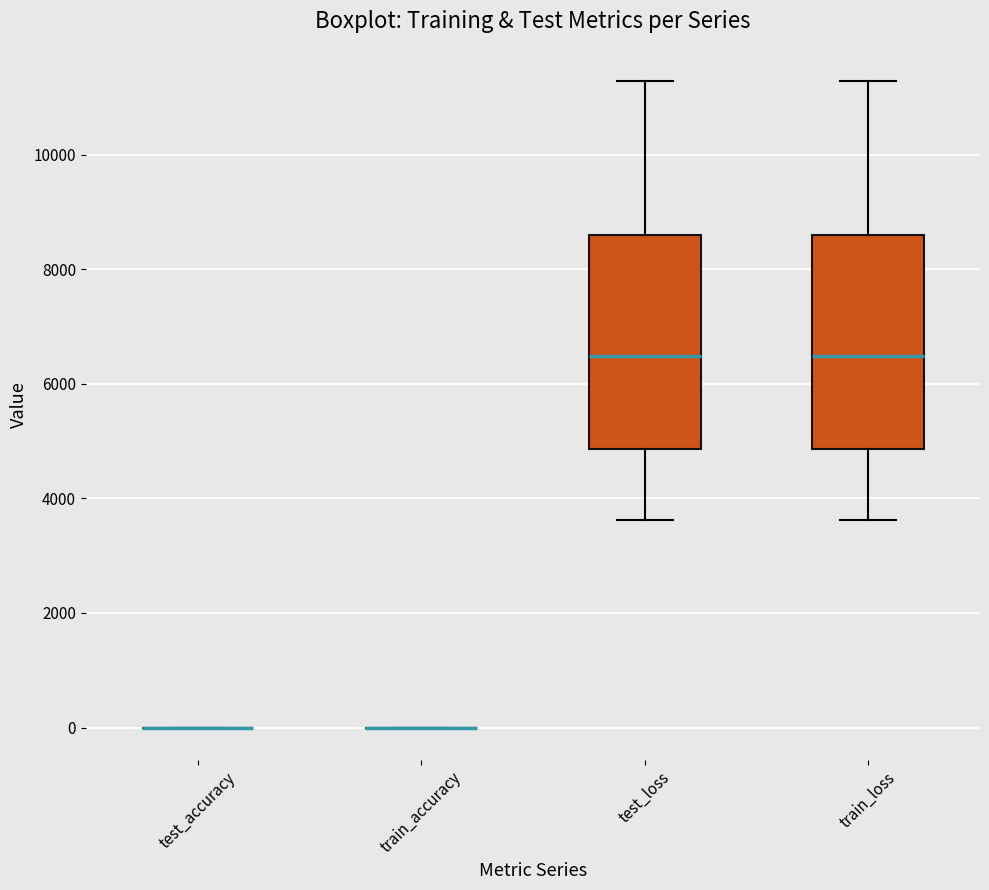

Where is the lower edge of the box for train_loss on the y-axis? The values are not printed on the chart, so give them approximately, as read against the axis.

4800